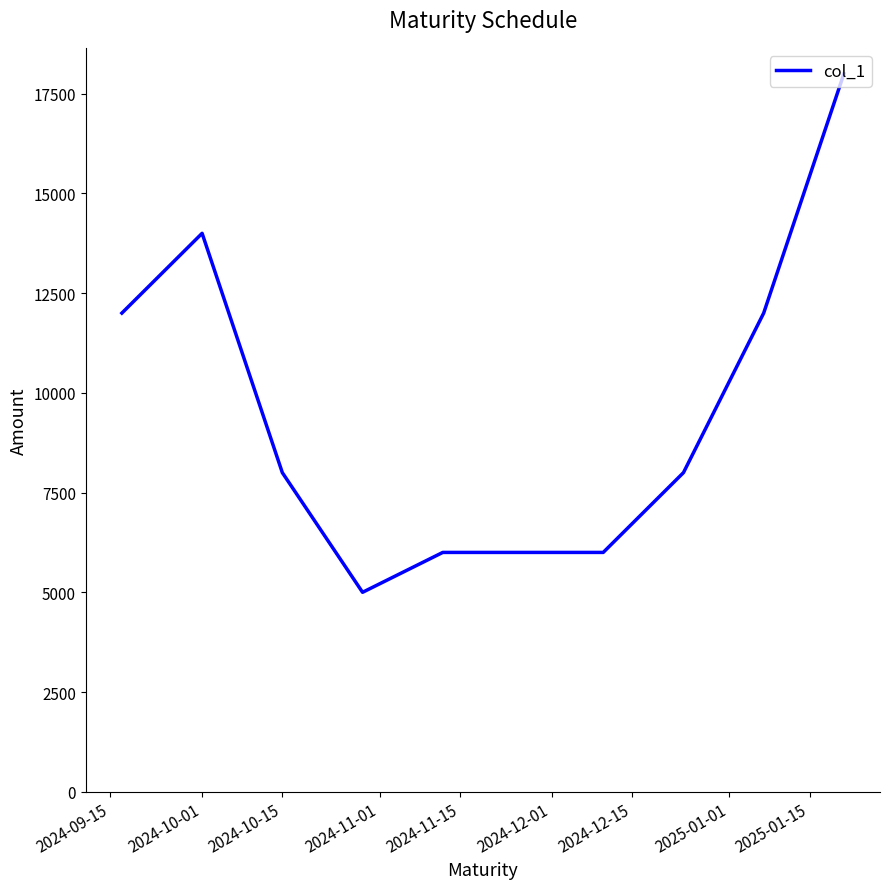

What is the minimum value shown in the chart?

5000